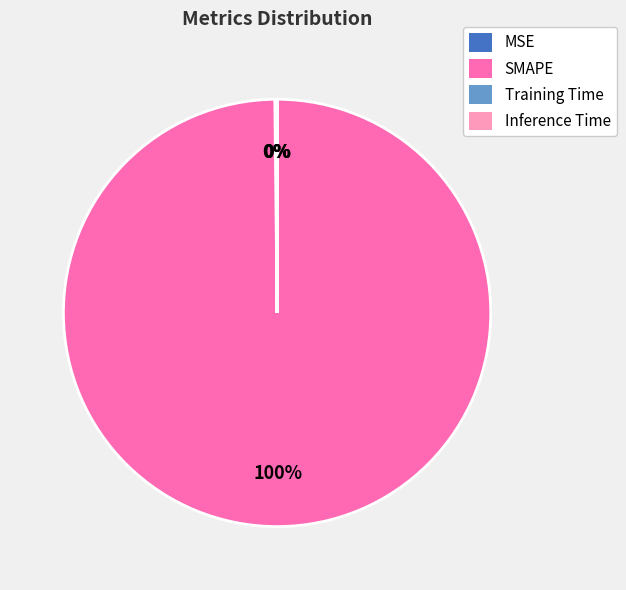

To the nearest percent, what is the difference between the largest and smallest slice percentages?

100%